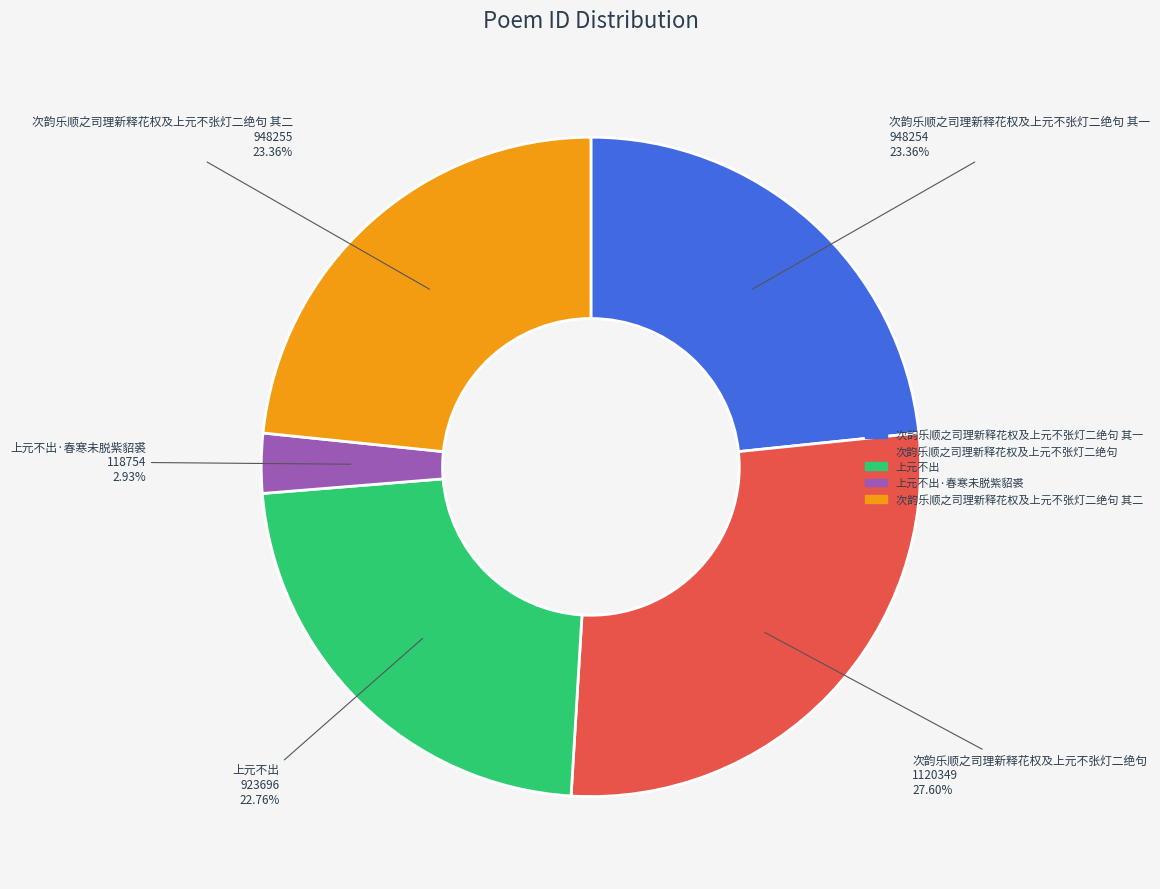

Which slice is the largest?

次韵乐顺之司理新释花权及上元不张灯二绝句